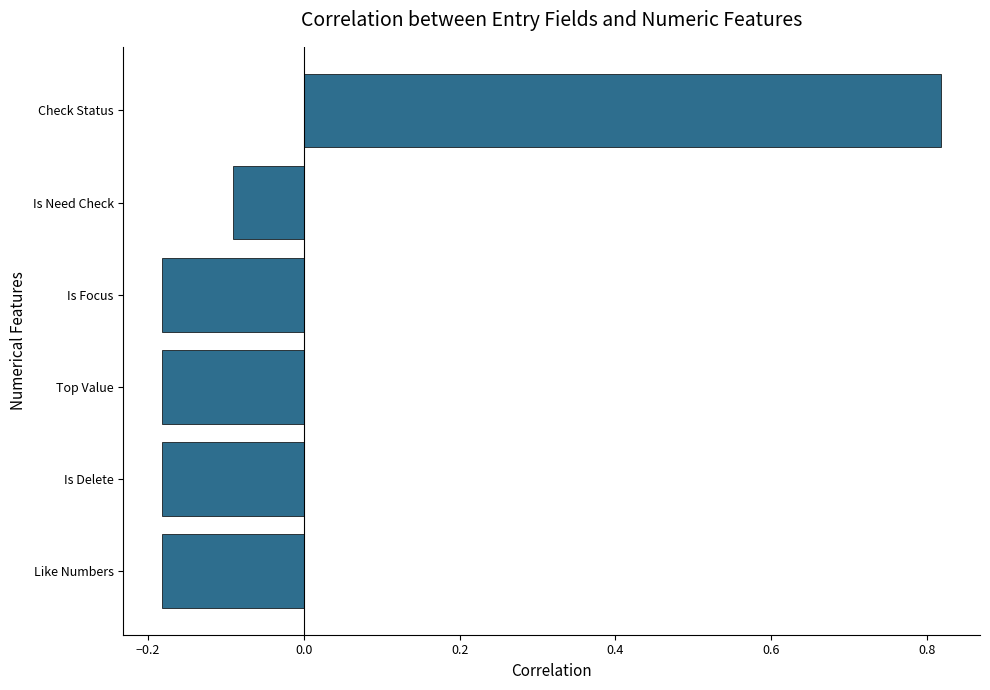

Which label corresponds to the largest value in the chart?

Check Status